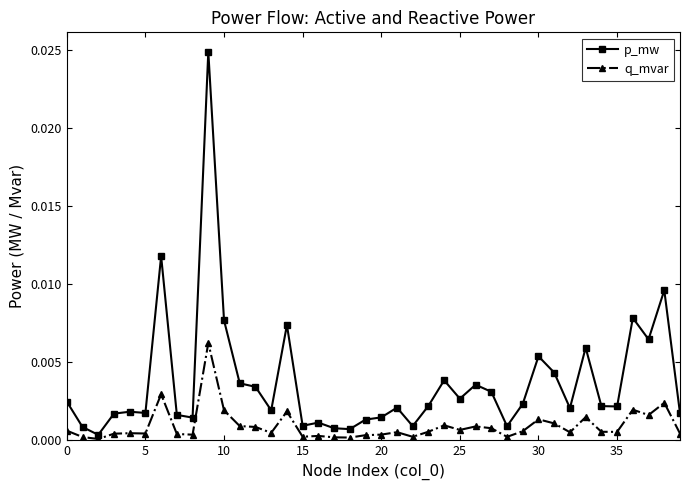

Rank the series by their average value, from highest to lowest.

p_mw, q_mvar